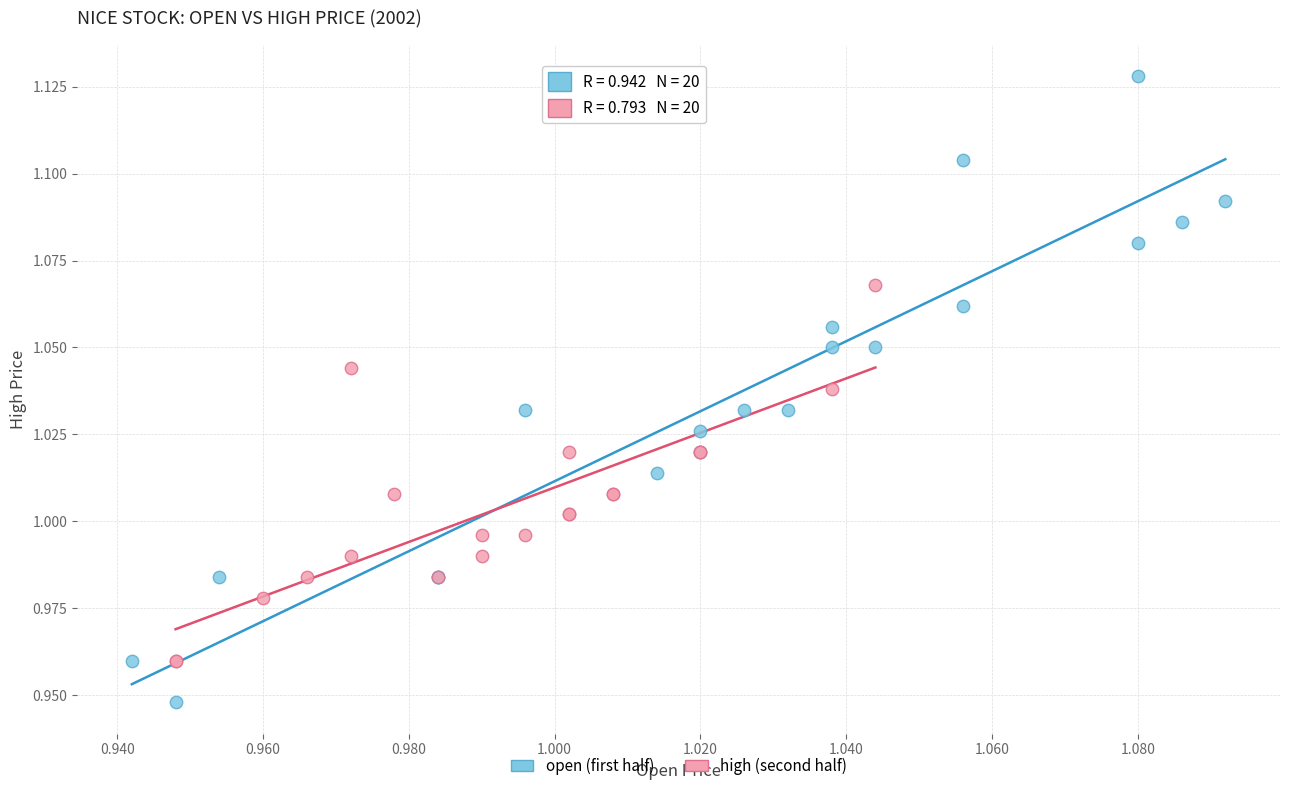

Which series has the largest Y range (max minus min)?

open (first half)